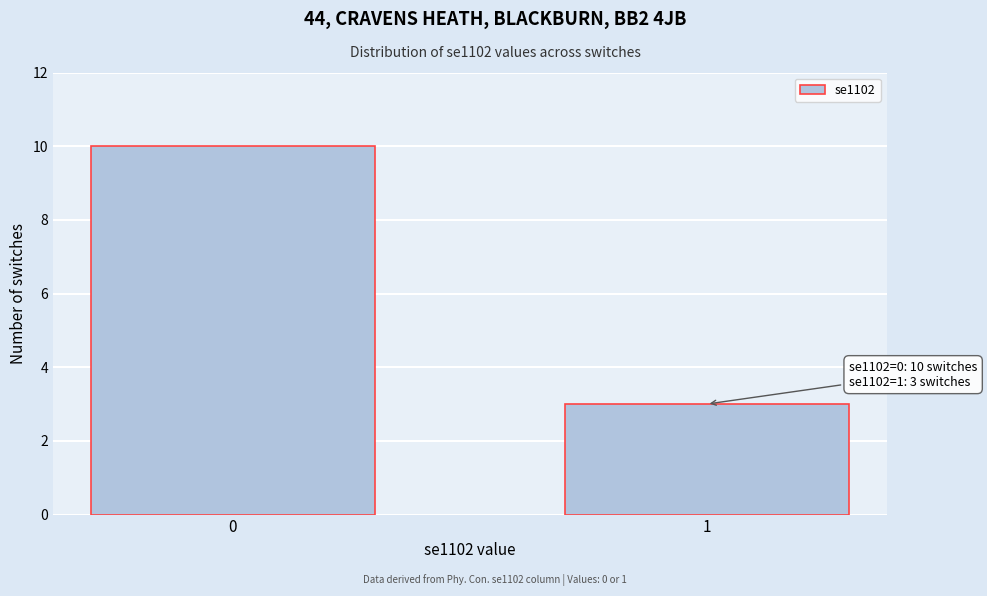

Reading left to right, extract all data points from this chart.

0=10	1=3